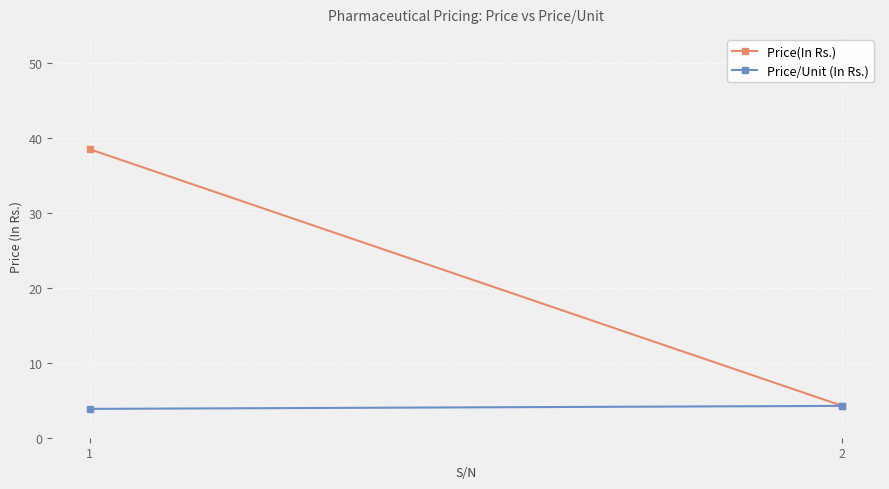

Which has a higher value, 2 or 1?

1